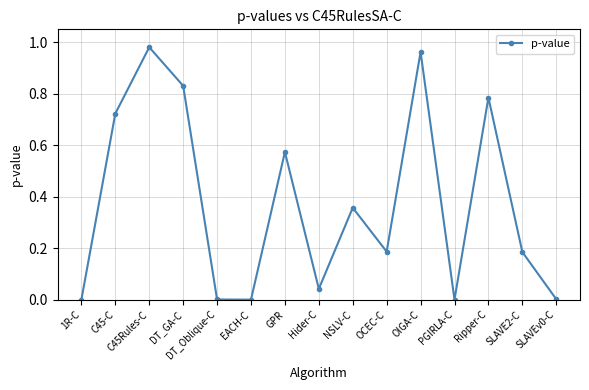

What position from the left is GPR?

7